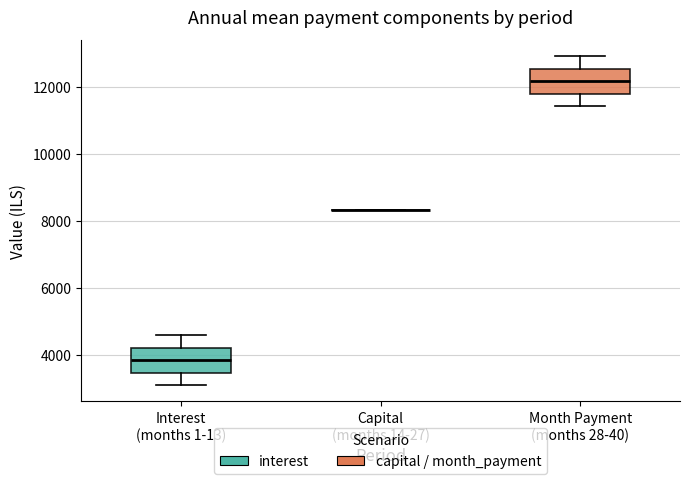

Reading left to right, transcribe this box plot: for each box, give where its median line is, the range the box spans, and where its two whiskers end, as read against the y-axis. The values are not printed on the chart, so give them approximately, as read against the axis.

Interest (months 1-13): median 3800, box 3400 to 4200, whiskers 3000 to 4600
Capital (months 14-27): box collapsed to a line at 8400, whiskers 8400 to 8400
Month Payment (months 28-40): median 12200, box 11800 to 12600, whiskers 11400 to 13000